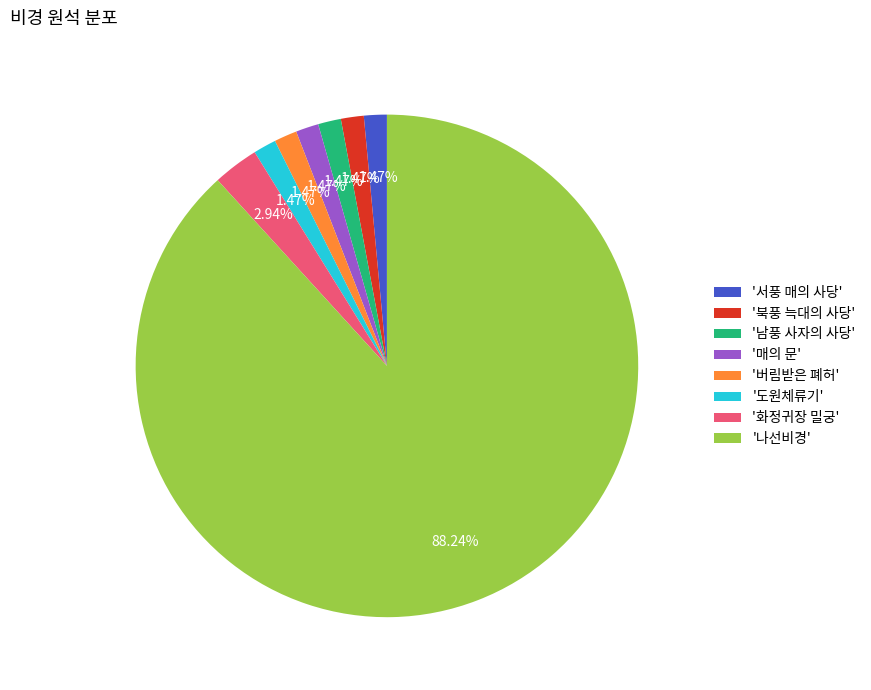

Count the number of slices in the pie.

8